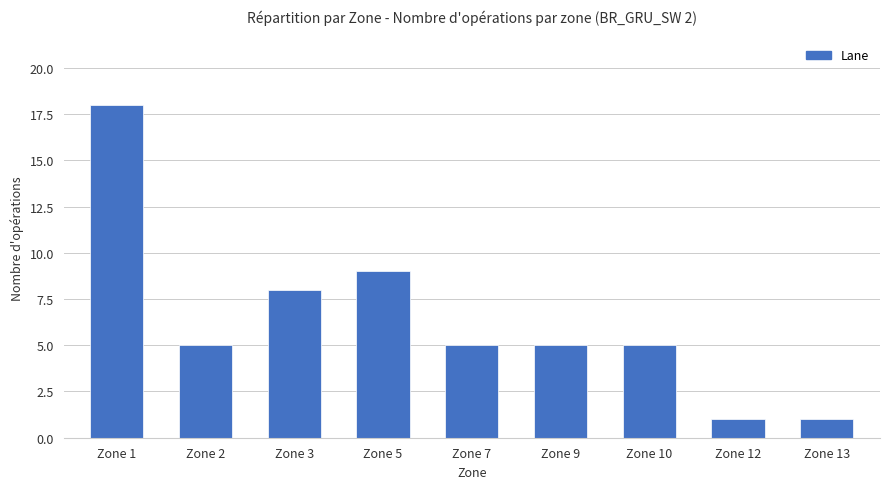

Are the bars horizontal?

No